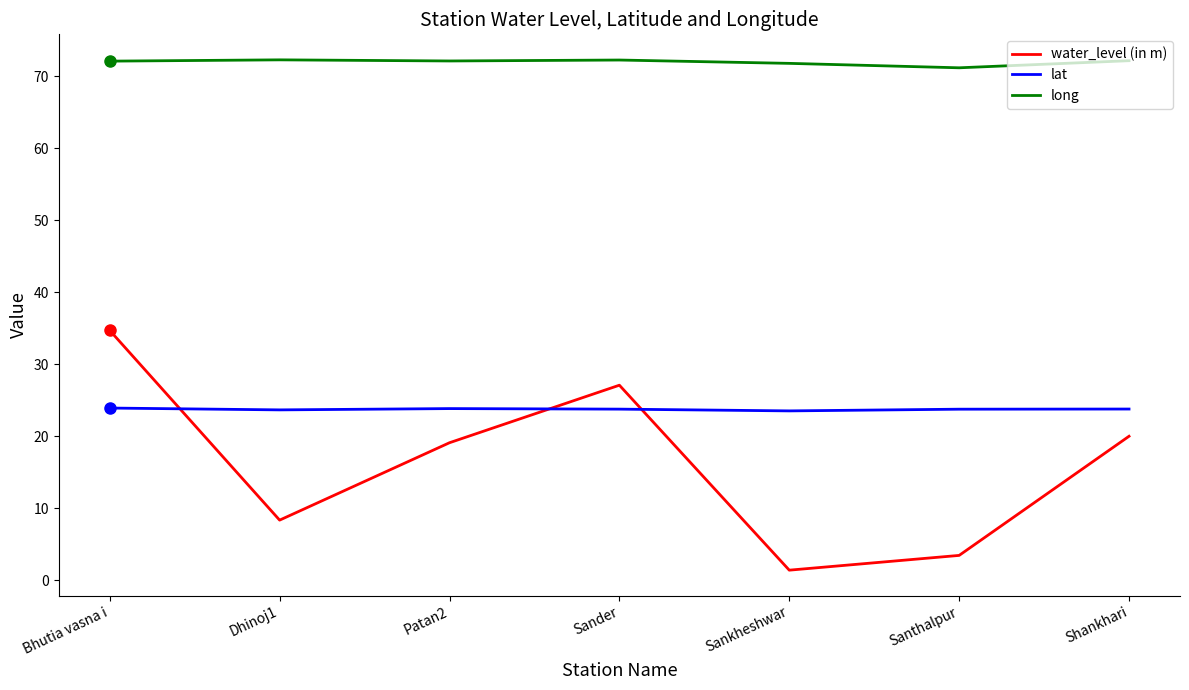

Which series has the largest range (max minus min)?

water_level (in m)